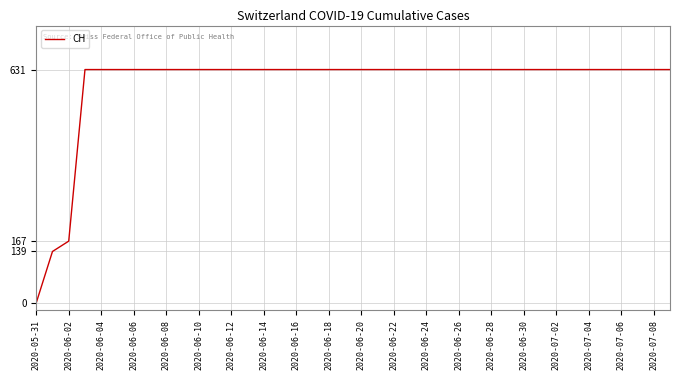

Reading left to right, transcribe all the data shown in this chart.

0	139	167	631	631	631	631	631	631	631	631	631	631	631	631	631	631	631	631	631	631	631	631	631	631	631	631	631	631	631	631	631	631	631	631	631	631	631	631	631